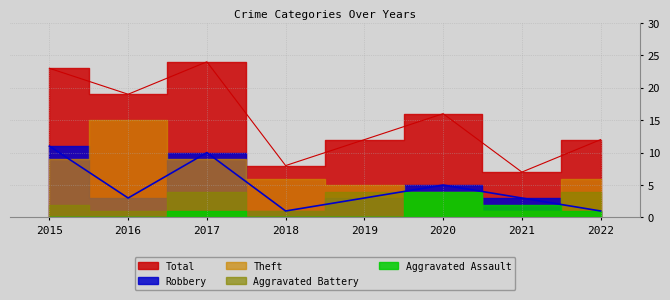

How many data points in Theft are less than 6?

3